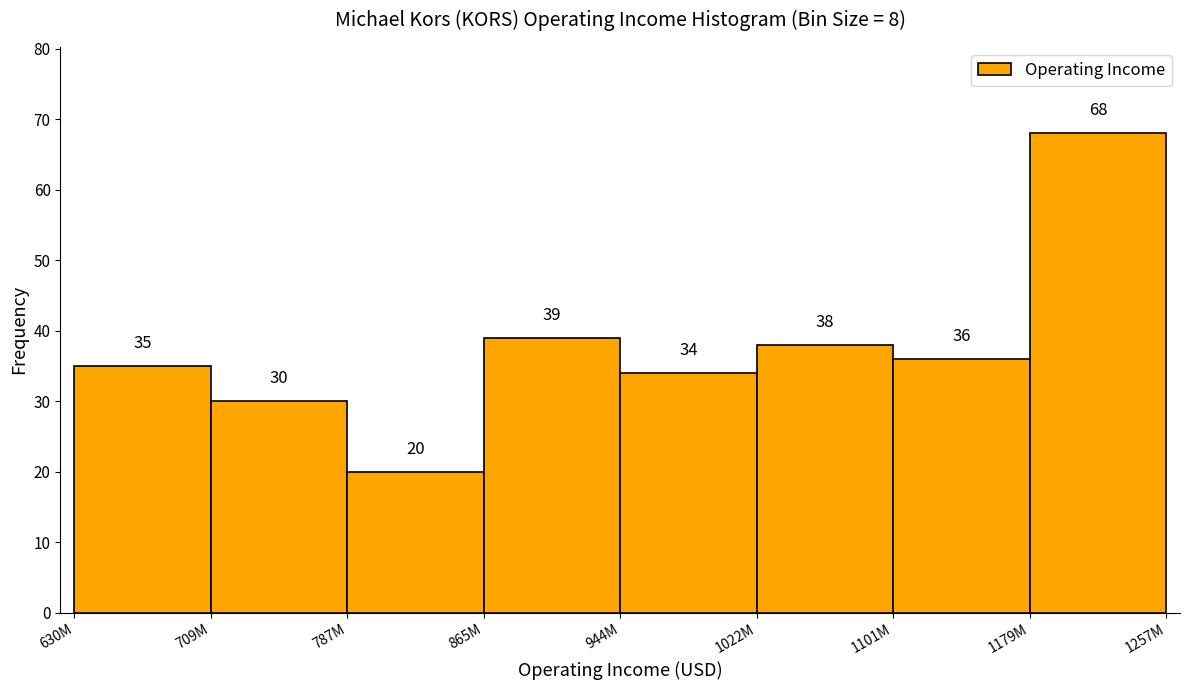

Reading left to right, transcribe all the data shown in this chart.

630M=35	709M=30	787M=20	865M=39	944M=34	1022M=38	1101M=36	1179M=68